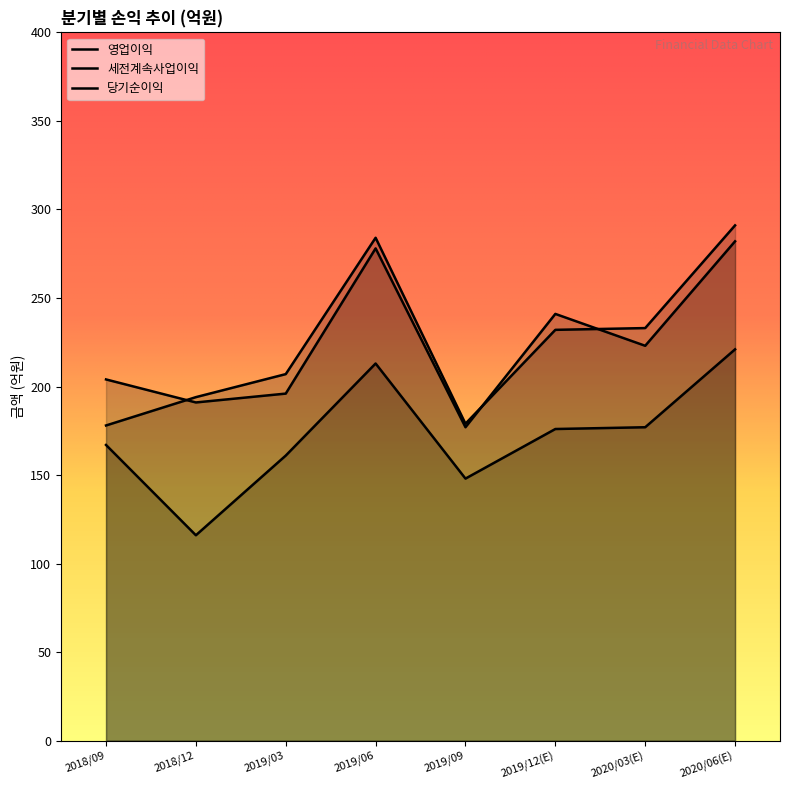

What is the value of the 당기순이익 point at the 8th from the left?

221